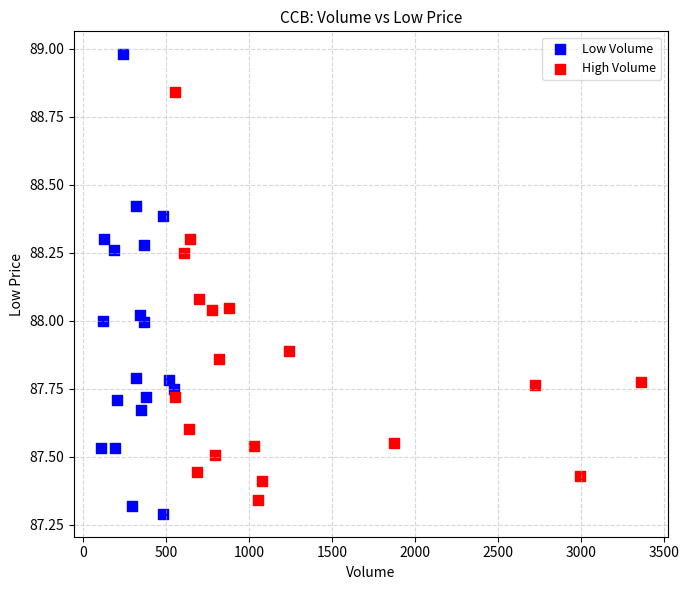

What are all the series names shown in the legend?

Low Volume, High Volume